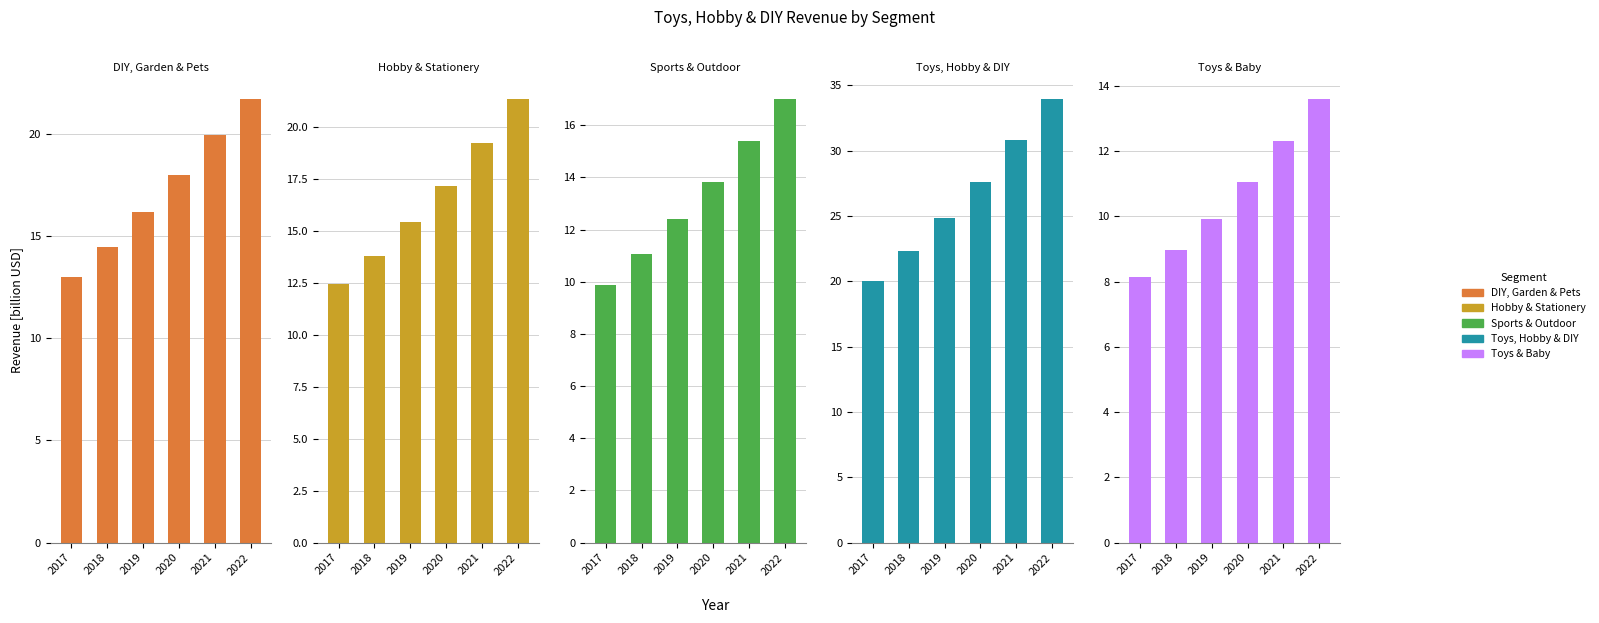

How many groups of bars are there?

6